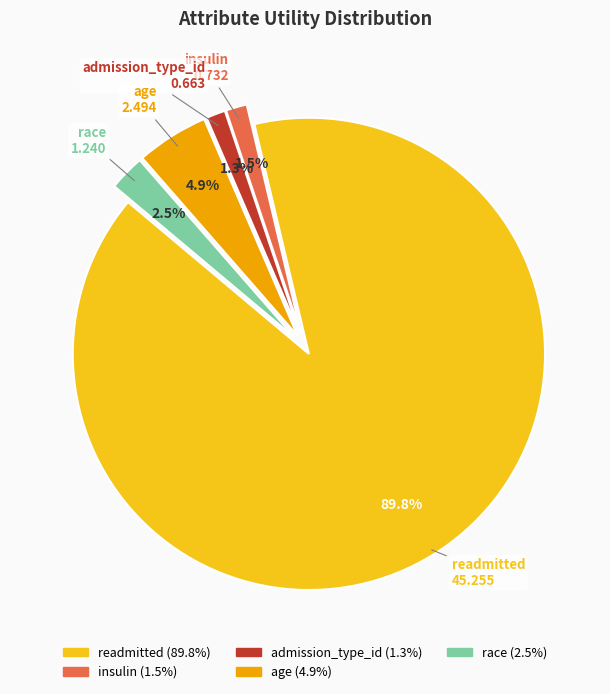

Count the number of slices in the pie.

5